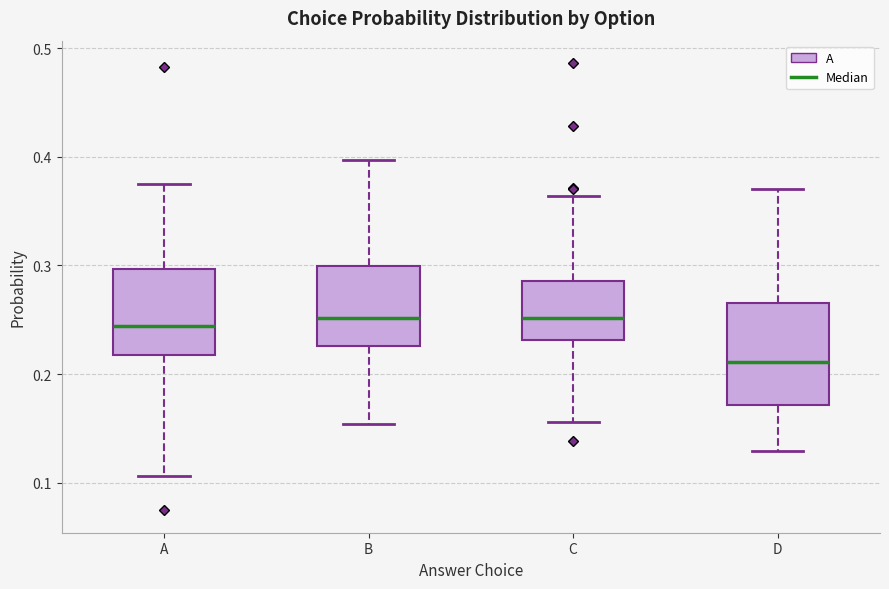

Comparing the boxes themselves (not the whiskers), which one is the tallest?

D